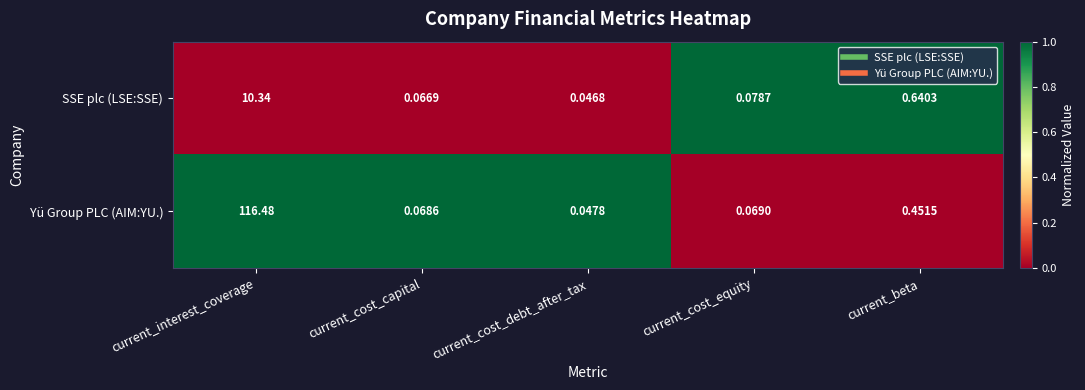

At which label is Yü Group PLC (AIM:YU.) closest to 58?

current_beta